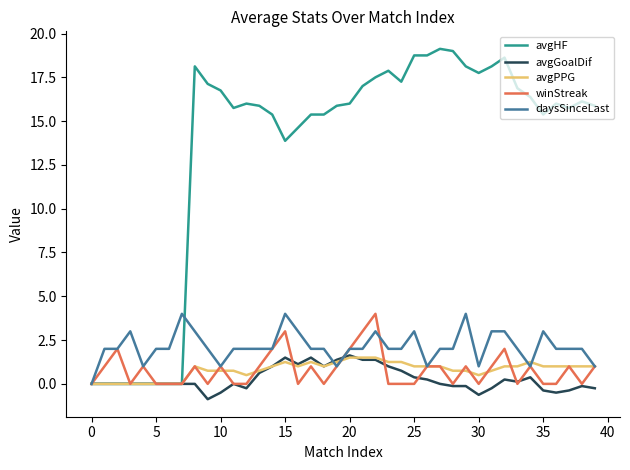

What is the highest value of the avgPPG series?

1.5